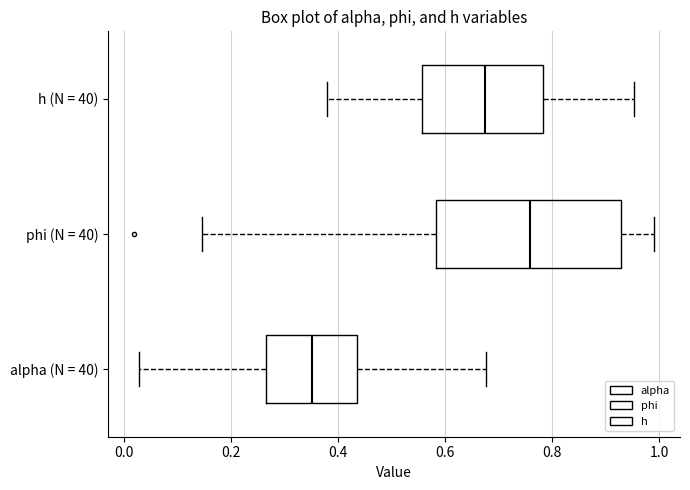

Reading bottom to top, transcribe this box plot: for each box, give where its median line is, the range the box spans, and where its two whiskers end, as read against the x-axis. The values are not printed on the chart, so give them approximately, as read against the axis.

alpha (N = 40): median 0.36, box 0.26 to 0.44, whiskers 0.02 to 0.68
phi (N = 40): median 0.76, box 0.58 to 0.92, whiskers 0.14 to 1.00
h (N = 40): median 0.68, box 0.56 to 0.78, whiskers 0.38 to 0.96